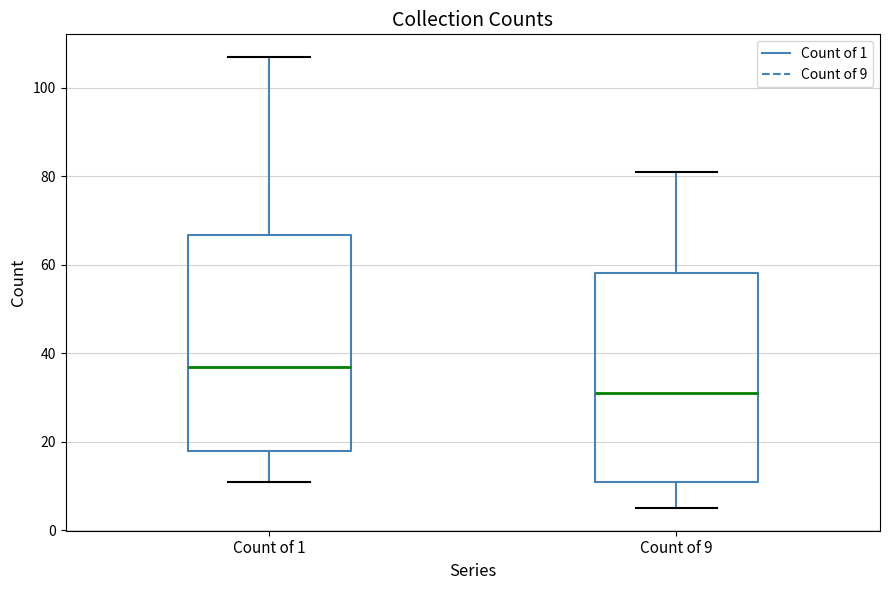

Reading left to right, read every box against the y-axis: the position of its median line, the range the box covers, and the ends of its whiskers. The values are not printed on the chart, so give them approximately, as read against the axis.

Count of 1: median 38, box 18 to 66, whiskers 12 to 108
Count of 9: median 32, box 12 to 58, whiskers 6 to 82